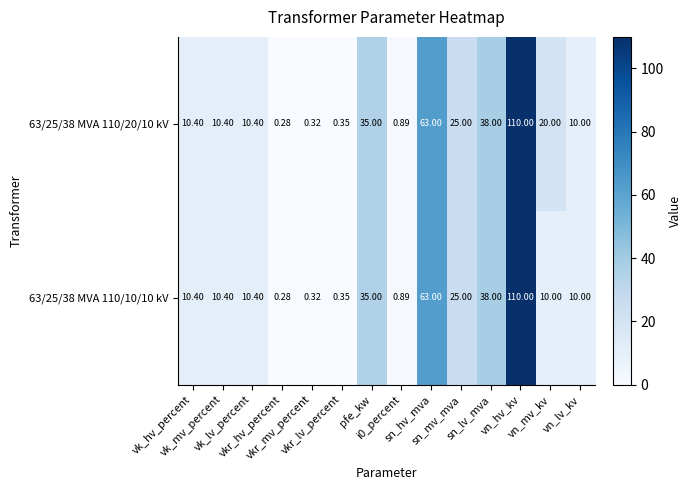

How many series are shown in this chart?

2